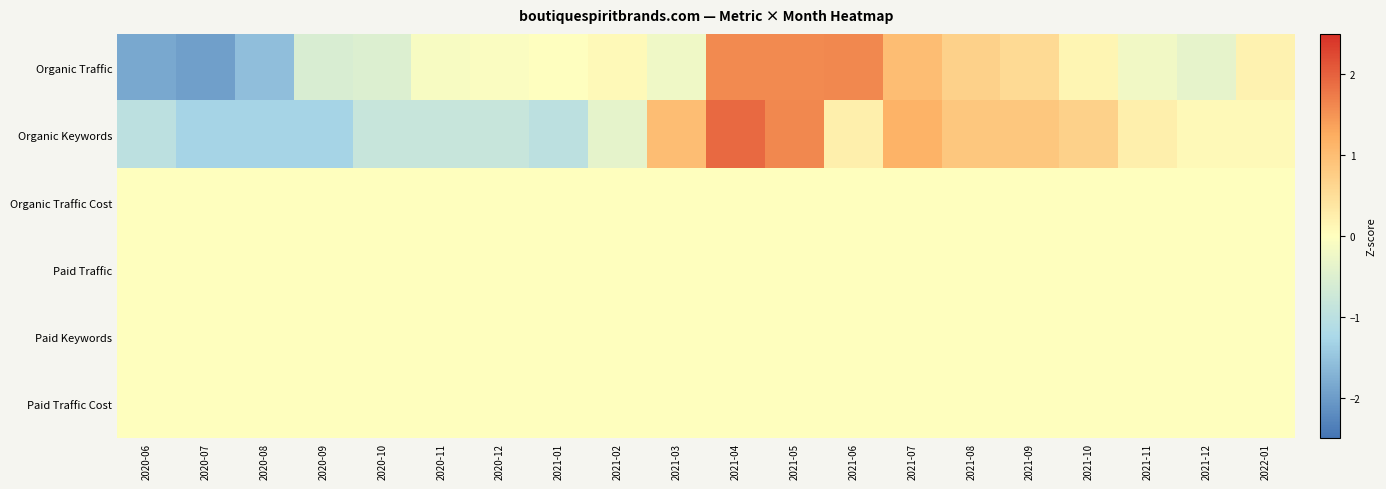

Reading right to left, list all the values displayed in this chart.

Organic Traffic: 2022-01=0.2	2021-12=-0.4	2021-11=-0.2	2021-10=0.1	2021-09=0.6	2021-08=0.7	2021-07=1.0	2021-06=1.6	2021-05=1.6	2021-04=1.6	2021-03=-0.2	2021-02=0.1	2021-01=-0.0	2020-12=-0.1	2020-11=-0.1	2020-10=-0.5	2020-09=-0.6	2020-08=-1.6	2020-07=-2.0	2020-06=-1.8
Organic Keywords: 2022-01=0.1	2021-12=0.1	2021-11=0.2	2021-10=0.7	2021-09=0.9	2021-08=0.9	2021-07=1.2	2021-06=0.2	2021-05=1.6	2021-04=1.9	2021-03=1.0	2021-02=-0.4	2021-01=-1.0	2020-12=-0.8	2020-11=-0.8	2020-10=-0.8	2020-09=-1.3	2020-08=-1.3	2020-07=-1.3	2020-06=-1.0
Organic Traffic Cost: 2022-01=0.0	2021-12=0.0	2021-11=0.0	2021-10=0.0	2021-09=0.0	2021-08=0.0	2021-07=0.0	2021-06=0.0	2021-05=0.0	2021-04=0.0	2021-03=0.0	2021-02=0.0	2021-01=0.0	2020-12=0.0	2020-11=0.0	2020-10=0.0	2020-09=0.0	2020-08=0.0	2020-07=0.0	2020-06=0.0
Paid Traffic: 2022-01=0.0	2021-12=0.0	2021-11=0.0	2021-10=0.0	2021-09=0.0	2021-08=0.0	2021-07=0.0	2021-06=0.0	2021-05=0.0	2021-04=0.0	2021-03=0.0	2021-02=0.0	2021-01=0.0	2020-12=0.0	2020-11=0.0	2020-10=0.0	2020-09=0.0	2020-08=0.0	2020-07=0.0	2020-06=0.0
Paid Keywords: 2022-01=0.0	2021-12=0.0	2021-11=0.0	2021-10=0.0	2021-09=0.0	2021-08=0.0	2021-07=0.0	2021-06=0.0	2021-05=0.0	2021-04=0.0	2021-03=0.0	2021-02=0.0	2021-01=0.0	2020-12=0.0	2020-11=0.0	2020-10=0.0	2020-09=0.0	2020-08=0.0	2020-07=0.0	2020-06=0.0
Paid Traffic Cost: 2022-01=0.0	2021-12=0.0	2021-11=0.0	2021-10=0.0	2021-09=0.0	2021-08=0.0	2021-07=0.0	2021-06=0.0	2021-05=0.0	2021-04=0.0	2021-03=0.0	2021-02=0.0	2021-01=0.0	2020-12=0.0	2020-11=0.0	2020-10=0.0	2020-09=0.0	2020-08=0.0	2020-07=0.0	2020-06=0.0